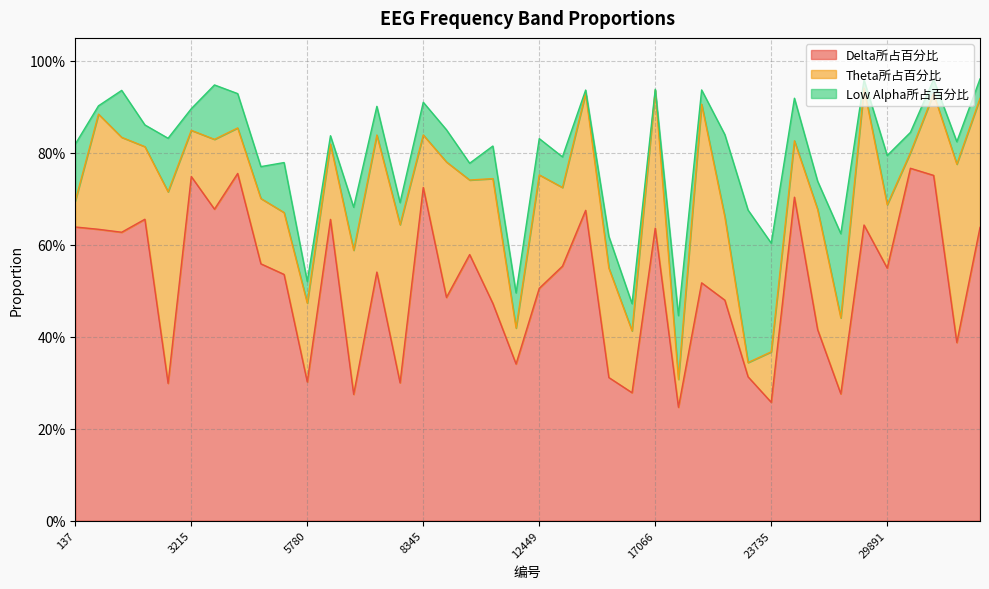

The Theta所占百分比 series shows 0.2 at 21170. True or false?

True